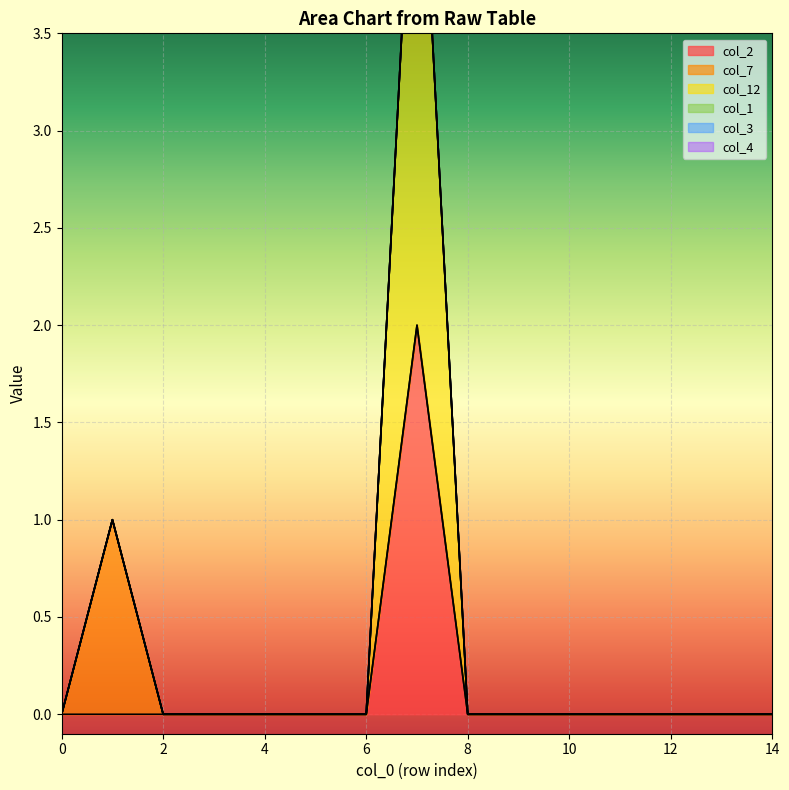

How many interior local peaks does the col_7 series have?

1